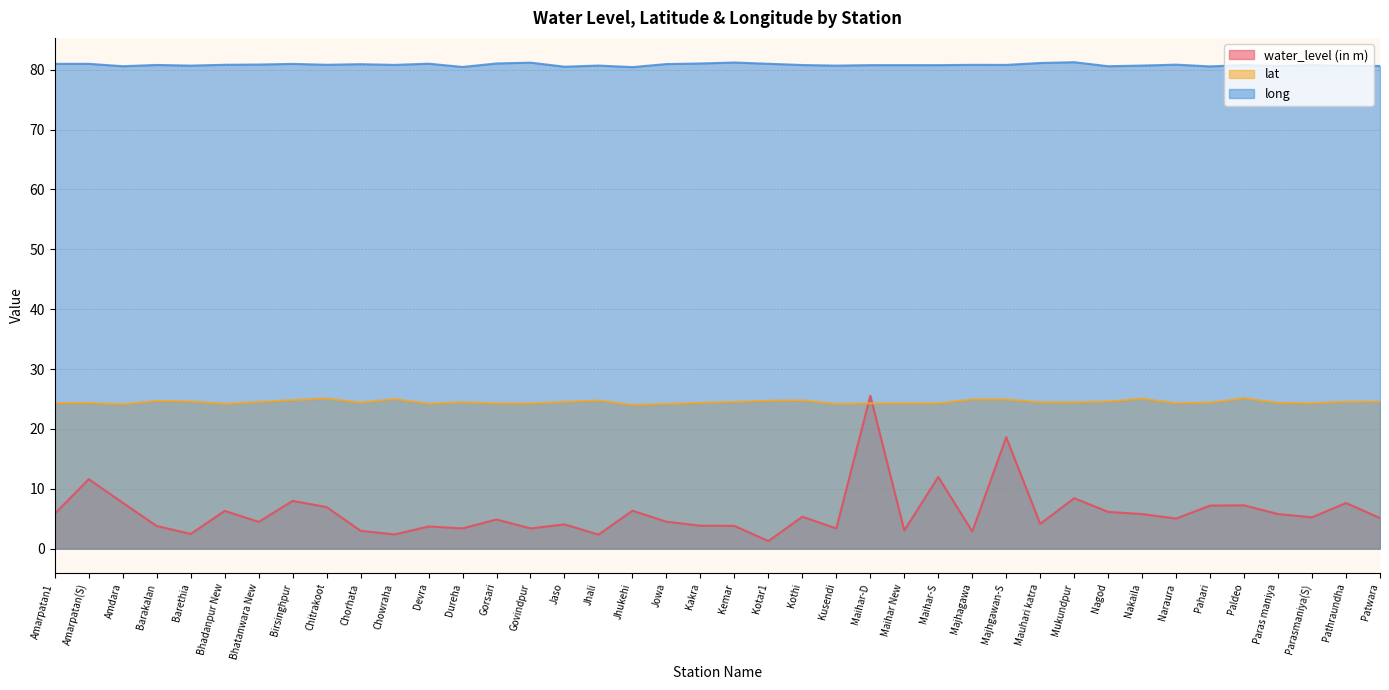

In water_level (in m), how many points are lower than both neighbors (excluding endpoints)?

13